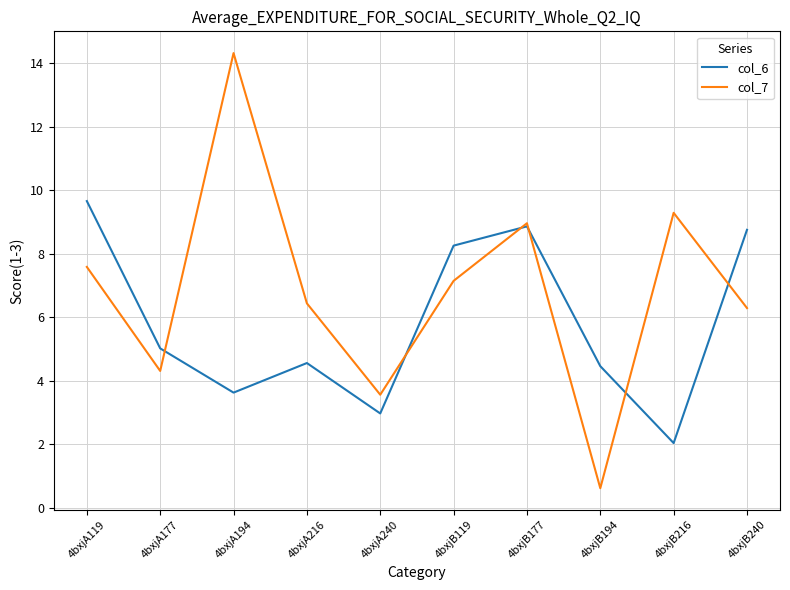

How many values in the col_7 series exceed 7?

5